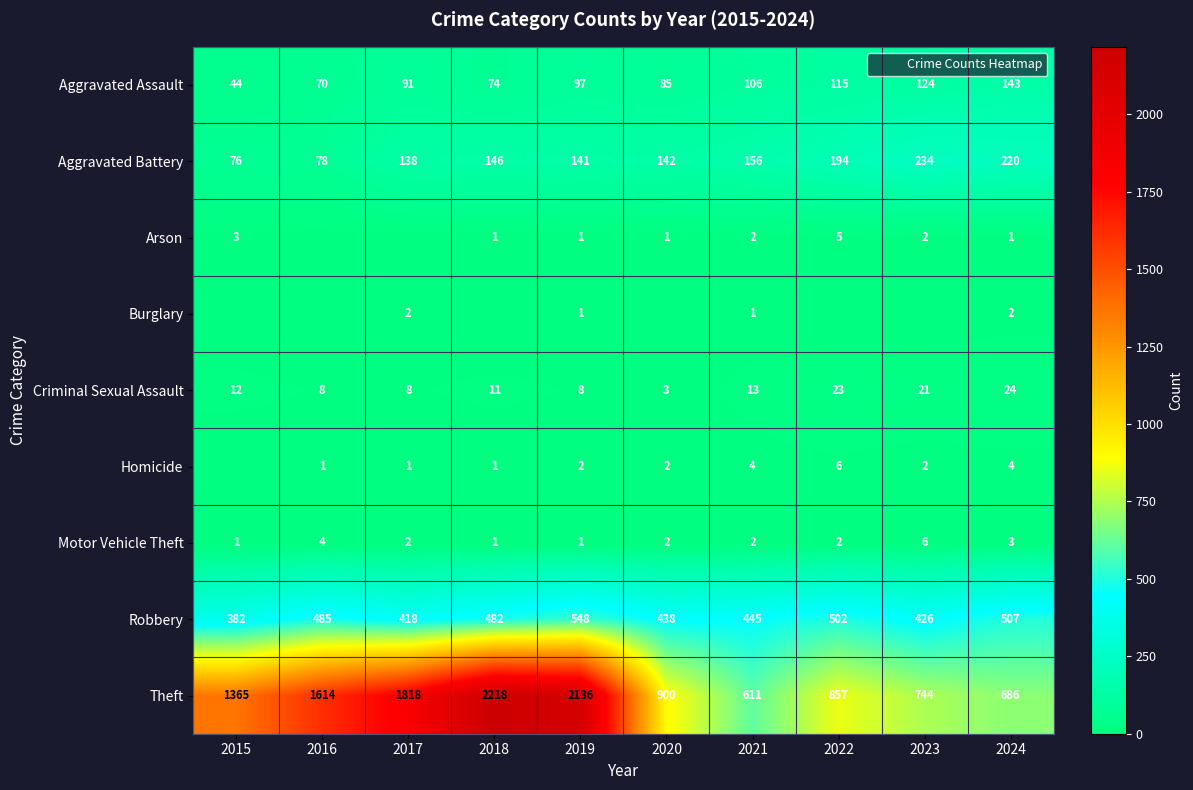

What is the difference between the highest and lowest values at 2024?

685